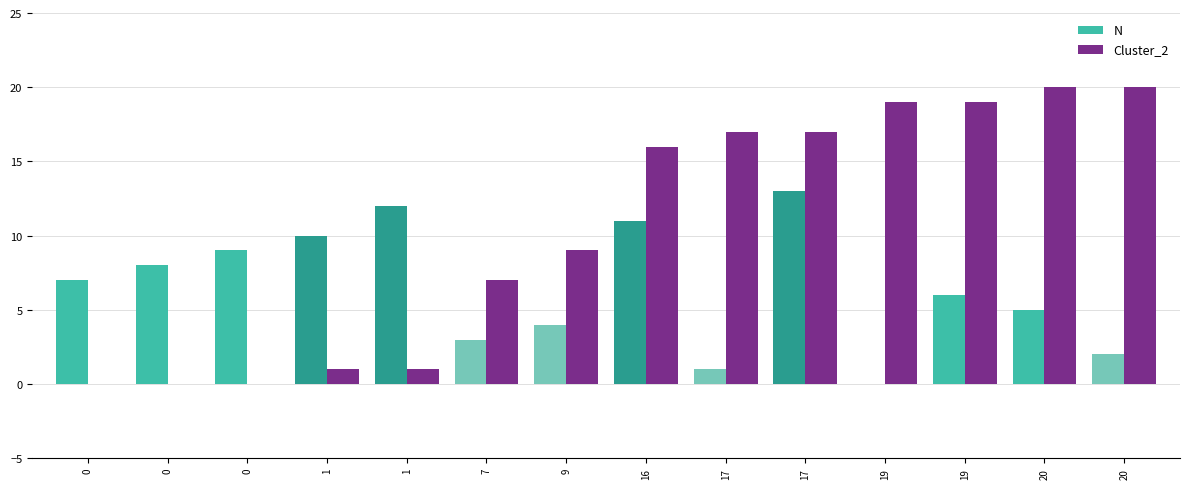

What is the maximum value shown in the chart?

20